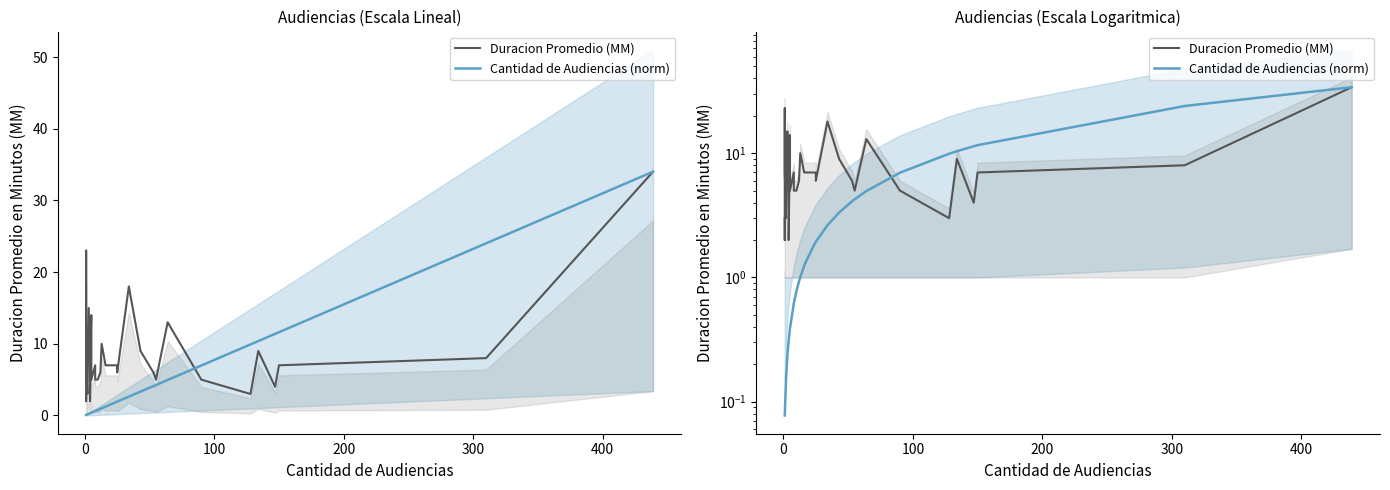

The Duracion Promedio (MM) series shows 8.9 at 24. True or false?

False